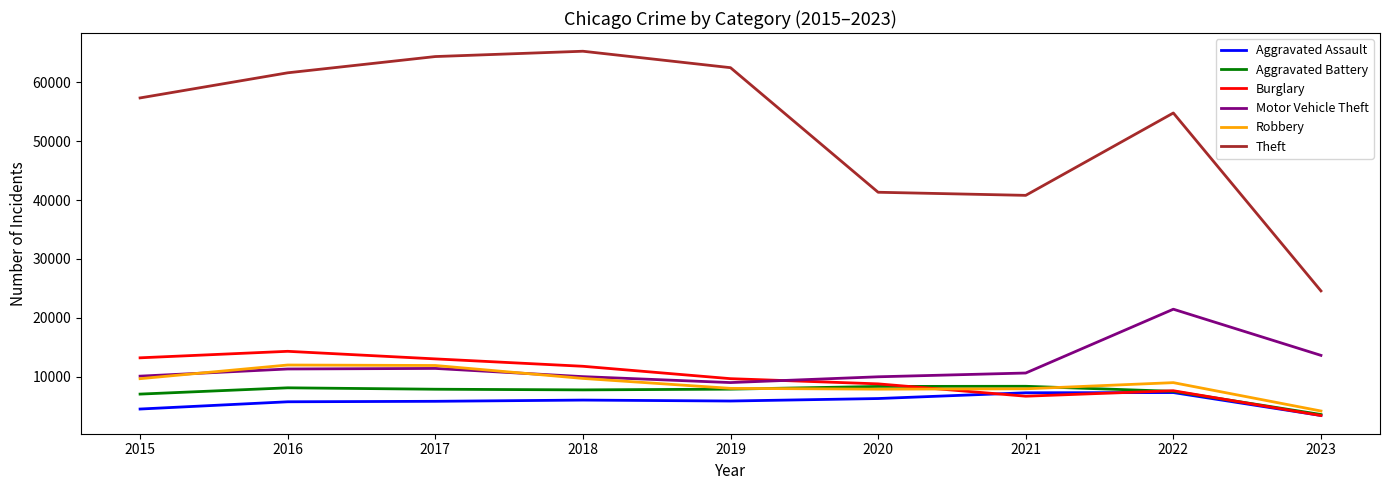

Is it true that Motor Vehicle Theft equals 10601 at 2021?

True